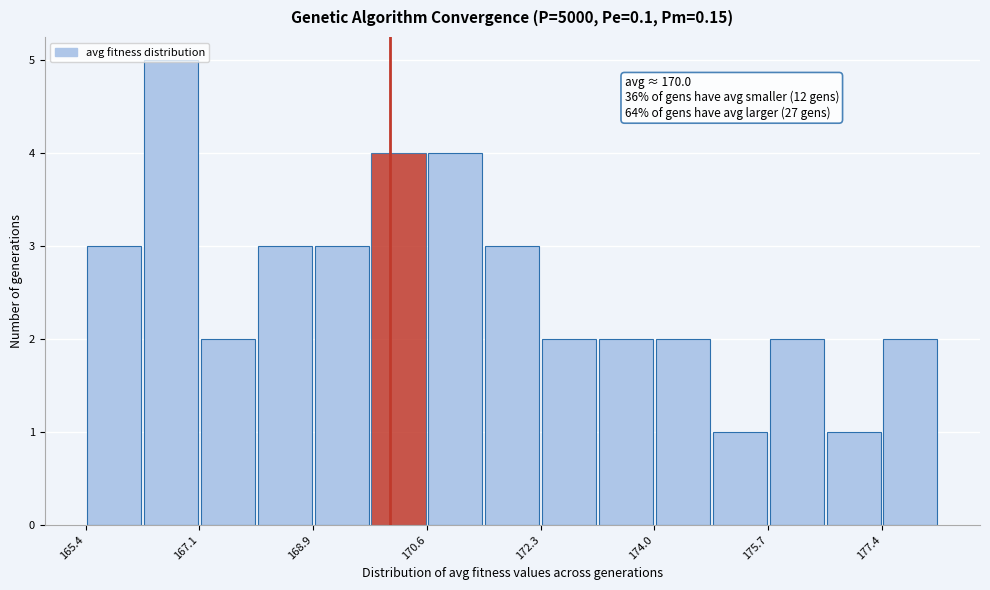

Over which range of the x-axis is the bar tallest?

166.2 to 167.2